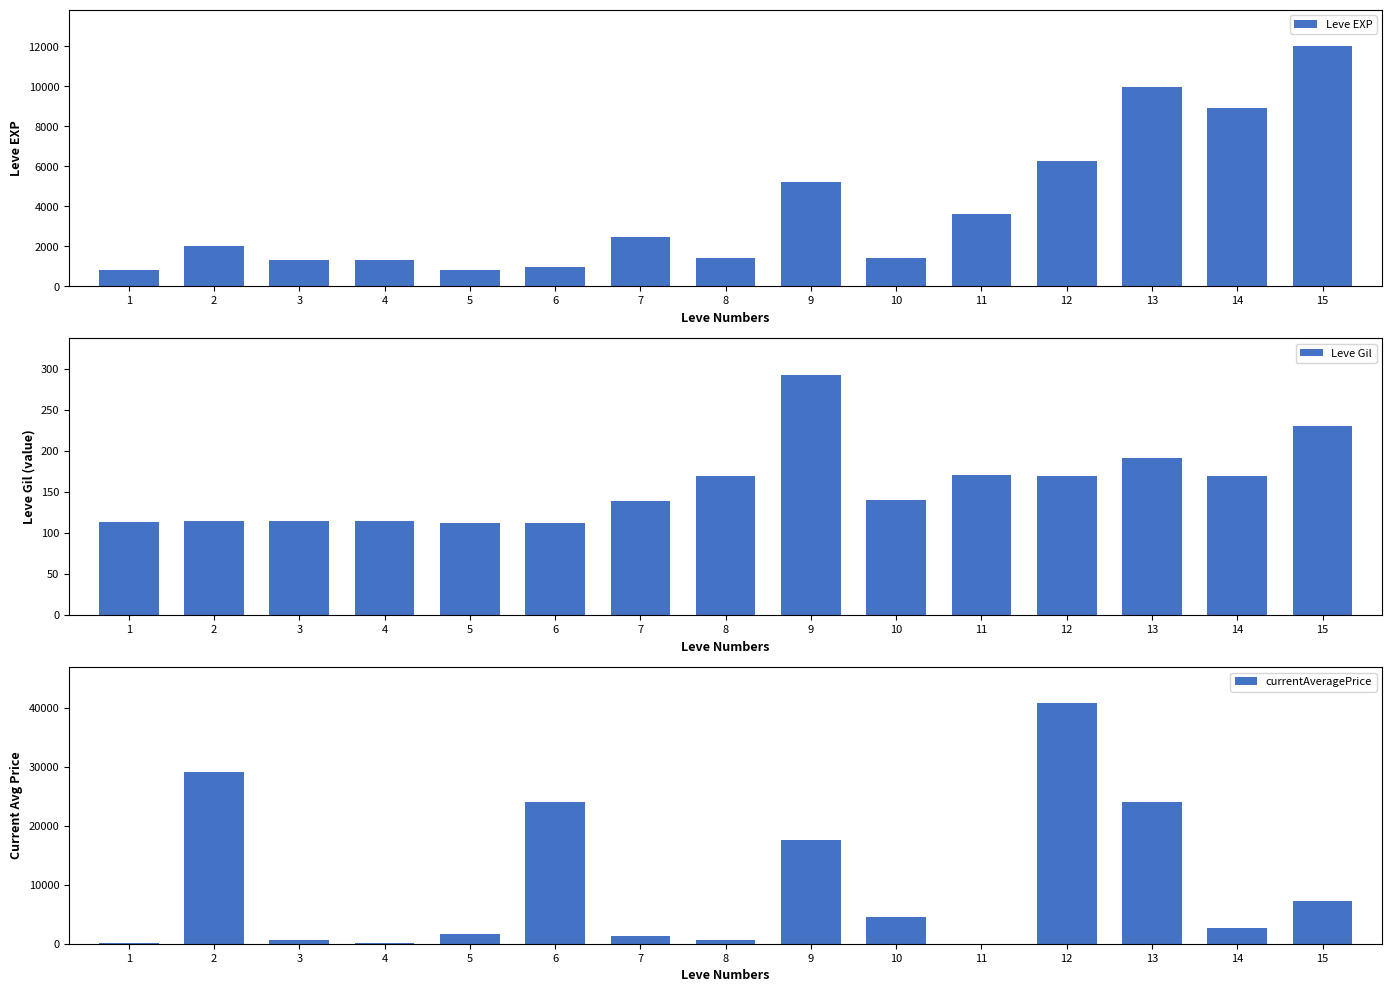

What is the difference between the Leve Gil values at 2 and 13?

77